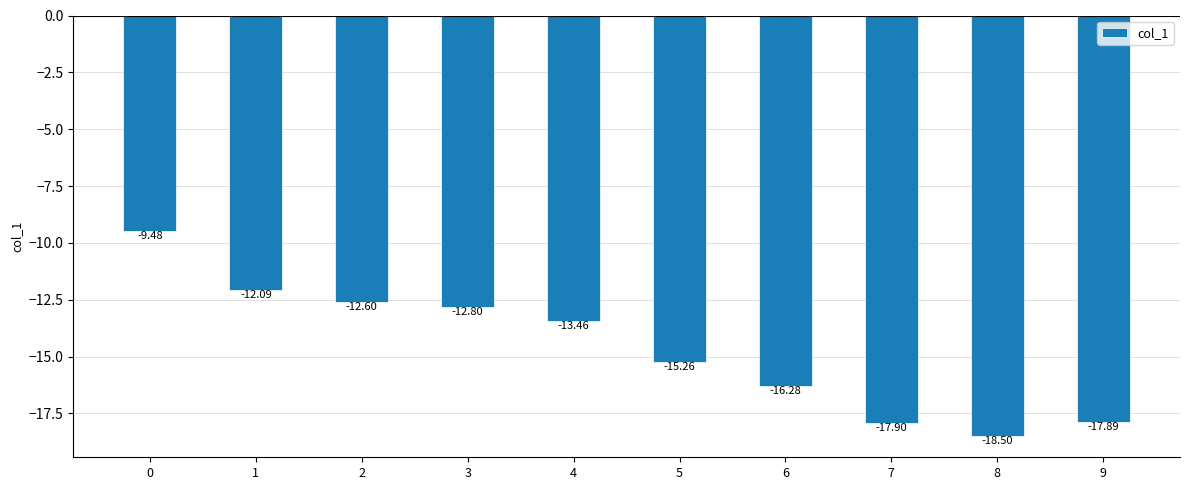

Reading left to right, what are all the values shown in this chart?

0=-9.5	1=-12.1	2=-12.6	3=-12.8	4=-13.5	5=-15.3	6=-16.3	7=-17.9	8=-18.5	9=-17.9